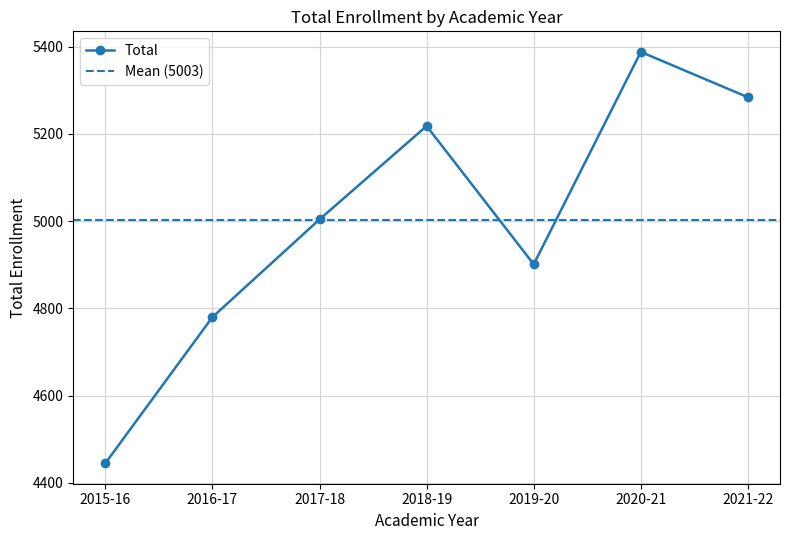

Where is the first local minimum?

2019-20